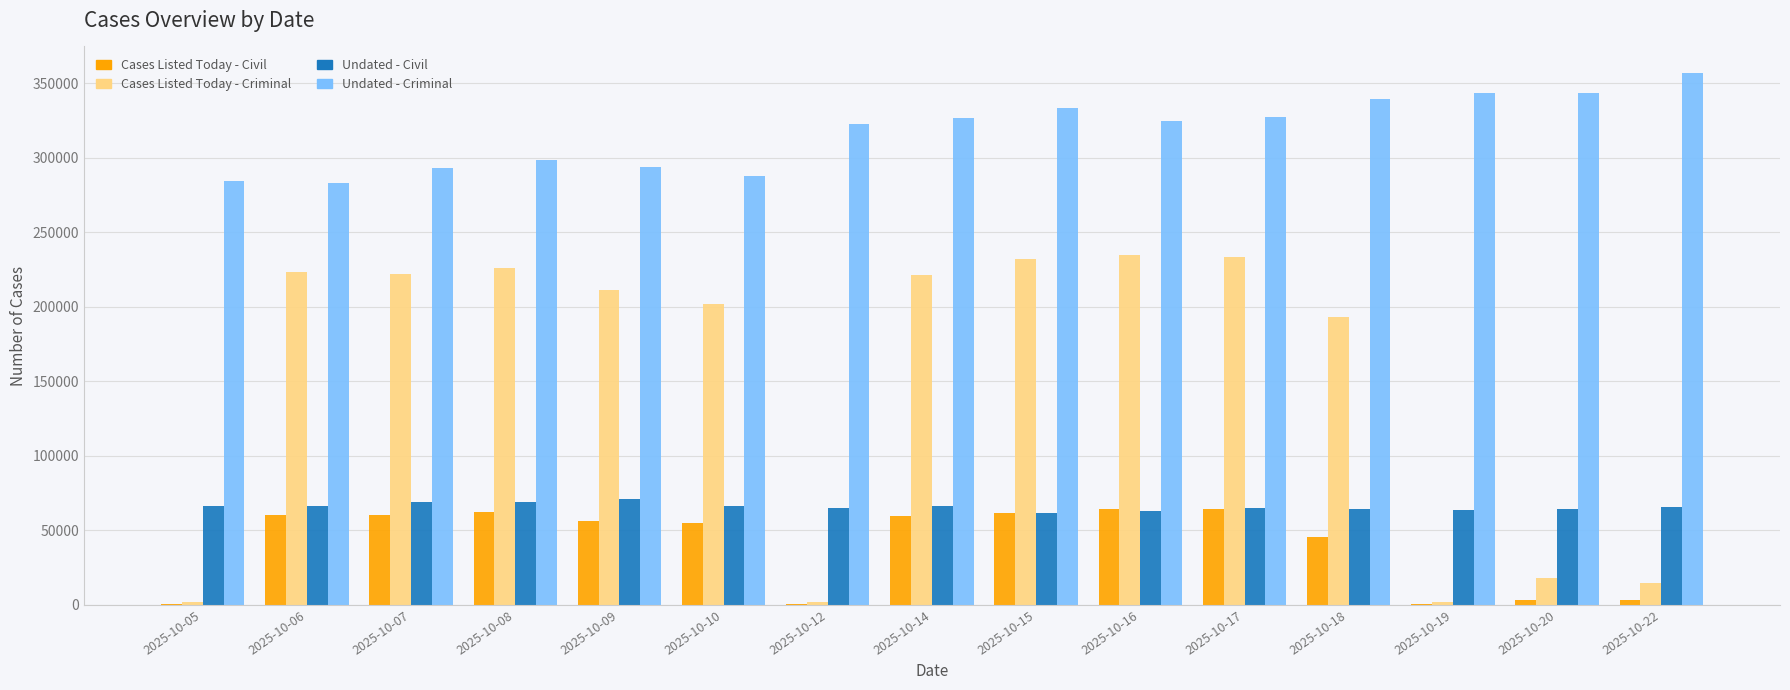

Is the value of Cases Listed Today - Civil at 2025-10-06 greater than the value of Undated - Criminal at 2025-10-07?

No